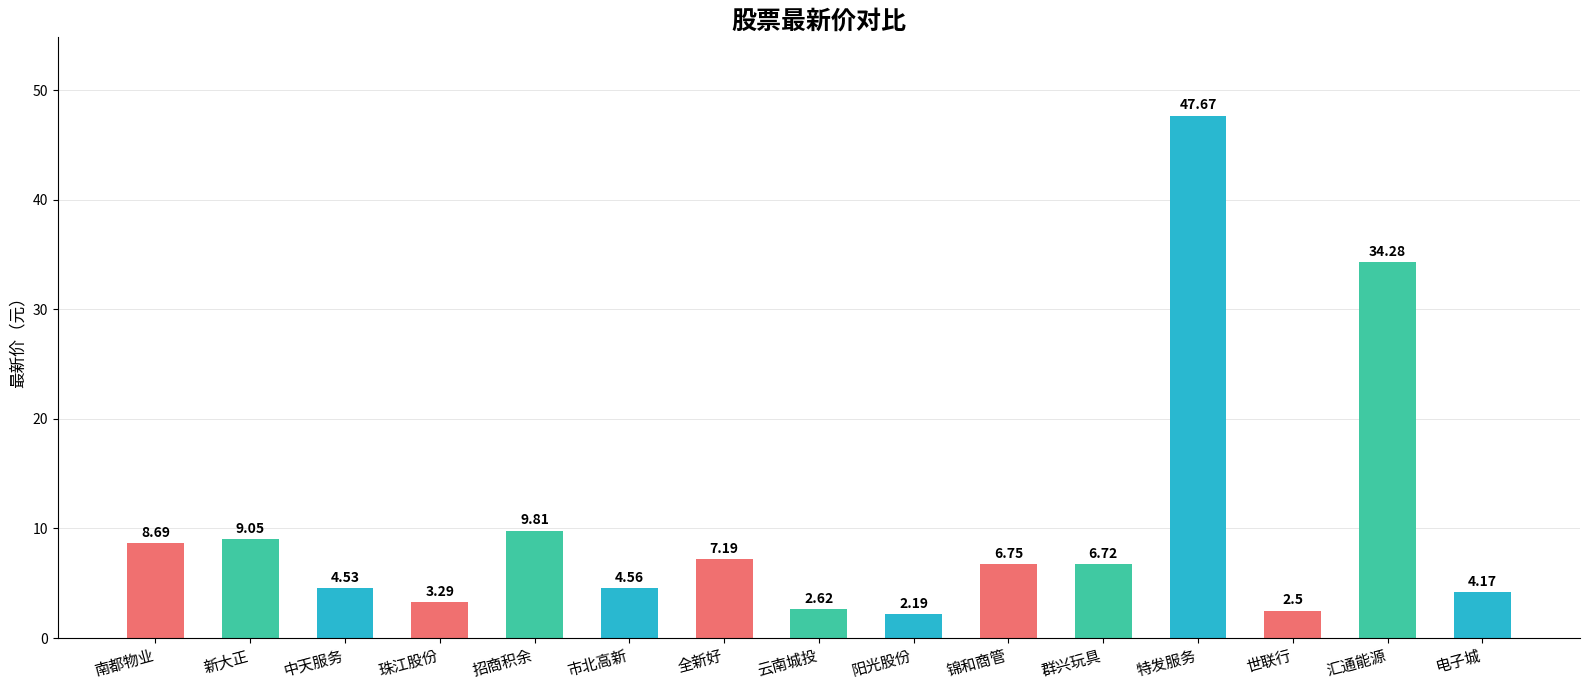

Which label corresponds to the smallest value in the chart?

阳光股份